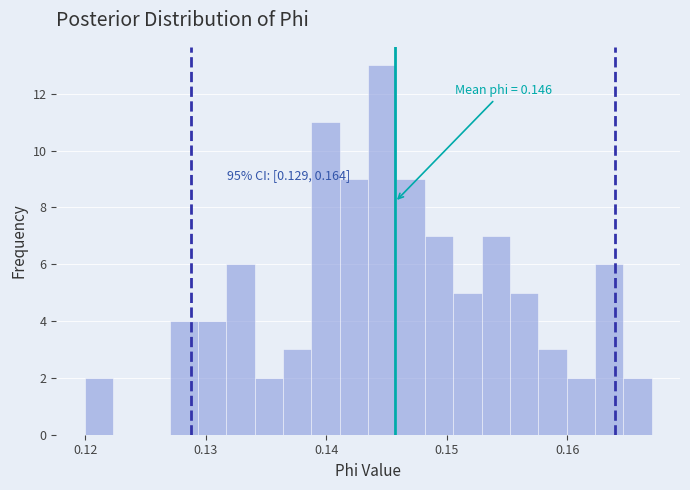

Around what value on the x-axis is the tallest bar? Give the approximate position of its centre, as read against the axis.

0.145